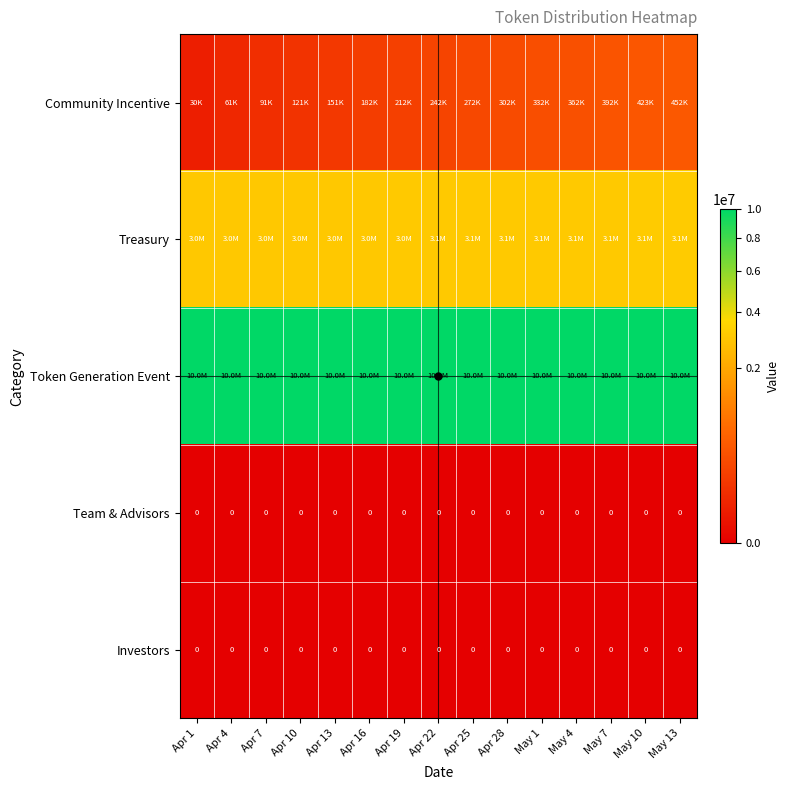

How many series are shown in this chart?

5